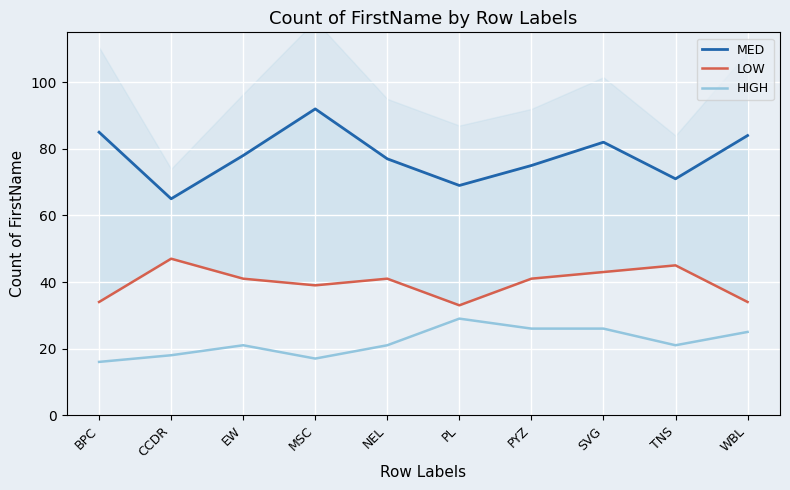

Is it true that LOW equals 34 at BPC?

True